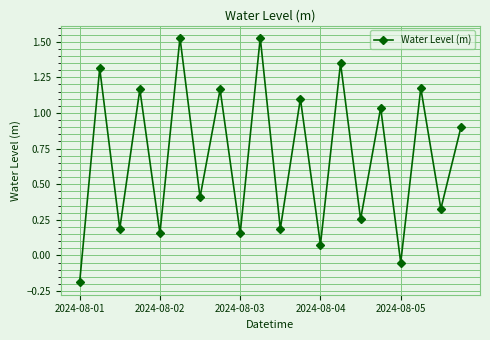

How many points are higher than both their immediate neighbors (excluding endpoints)?

9